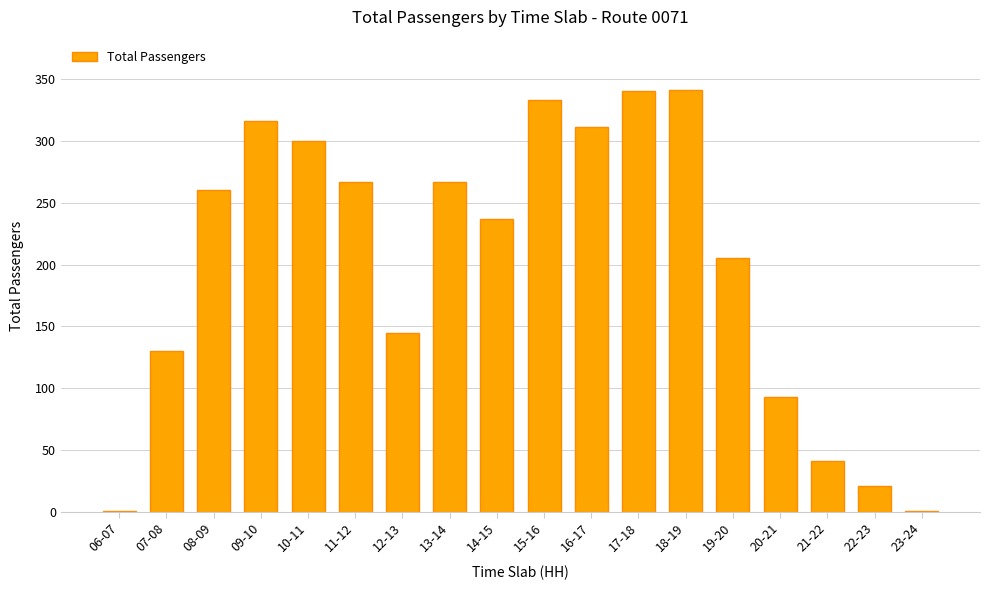

What value does the data have at 18-19, to the nearest 5?

340